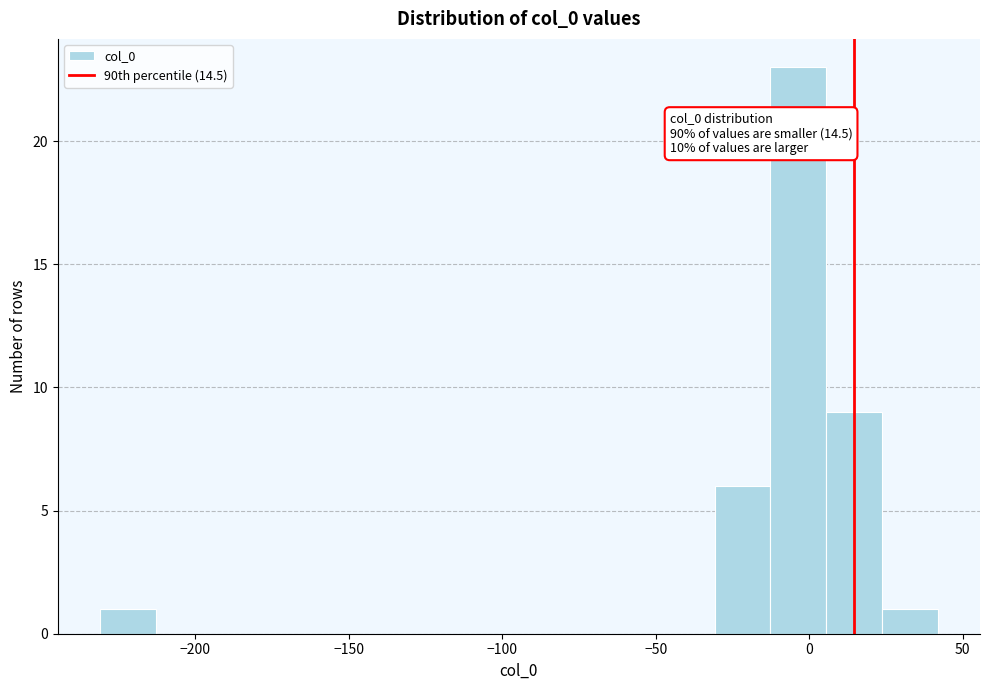

Around what value on the x-axis is the tallest bar? Give the approximate position of its centre, as read against the axis.

-5